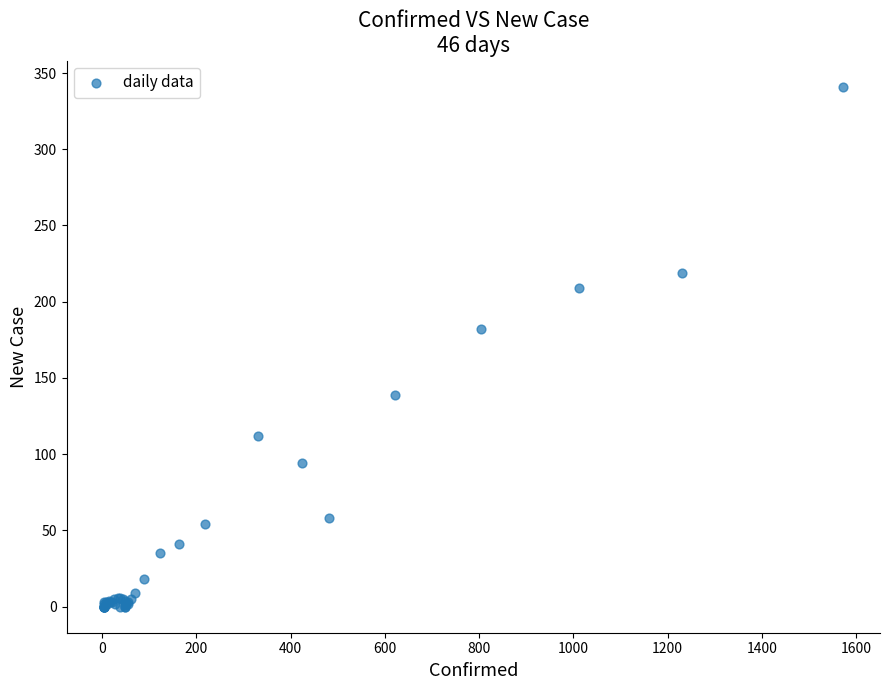

What Y value in the scatter plot is closest to 170?

182